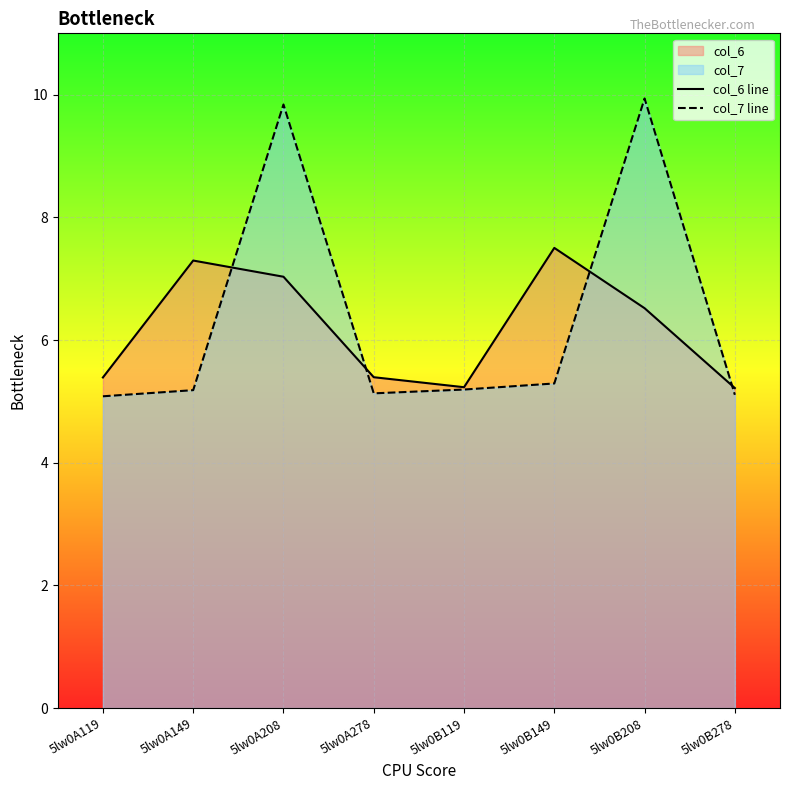

True or false: col_6 line and col_7 line cross at least once.

True